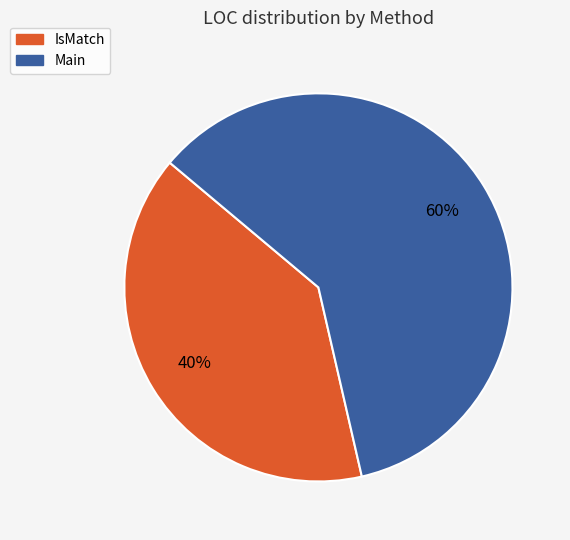

Which slice represents more than half of the pie?

Main